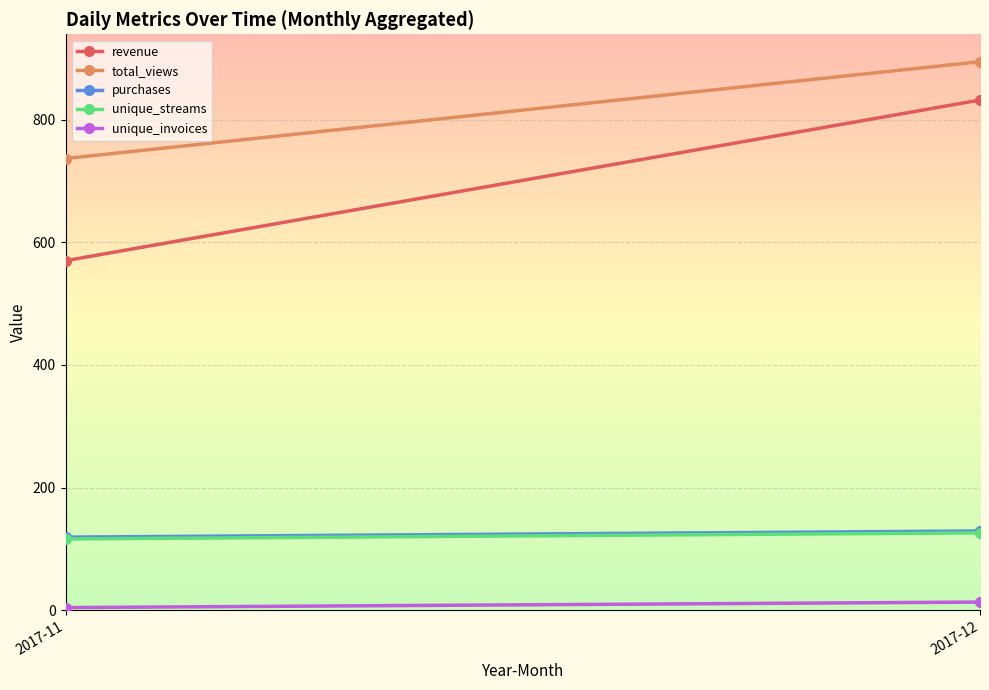

Which label corresponds to the largest value in the chart?

2017-12